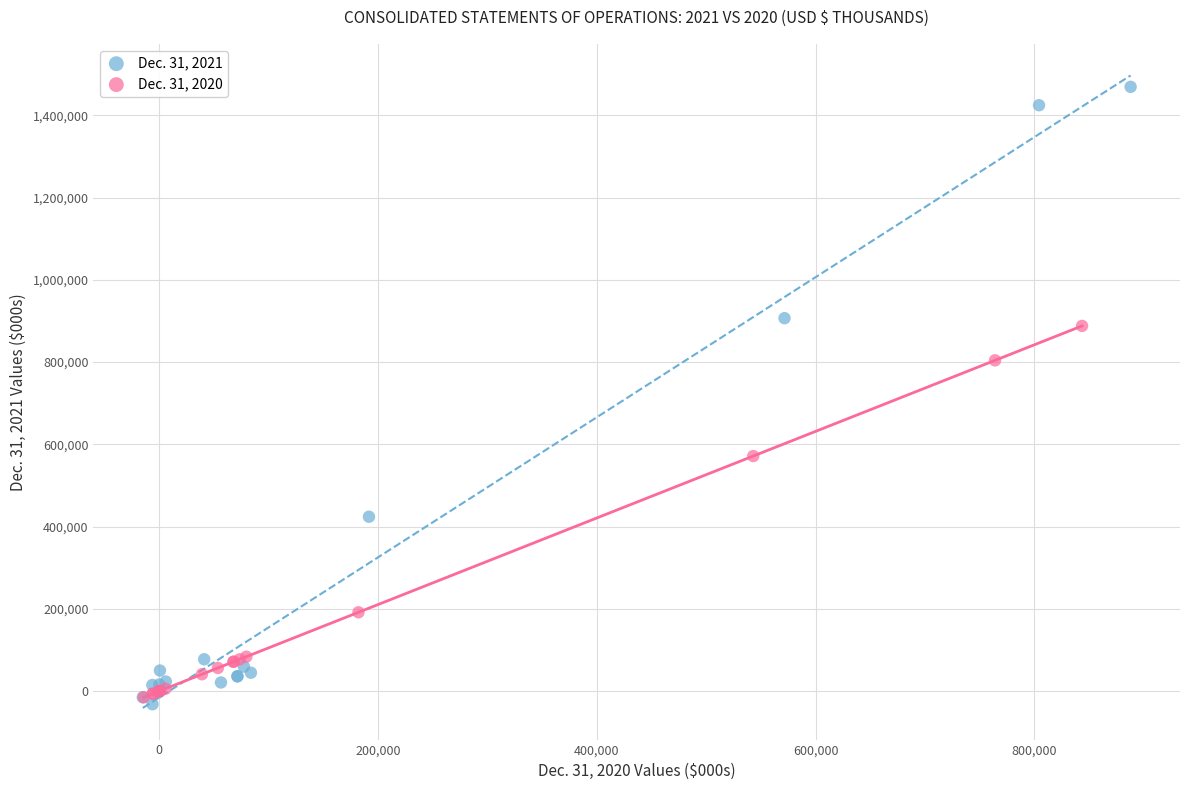

Which series reaches the maximum Y coordinate?

Dec. 31, 2021